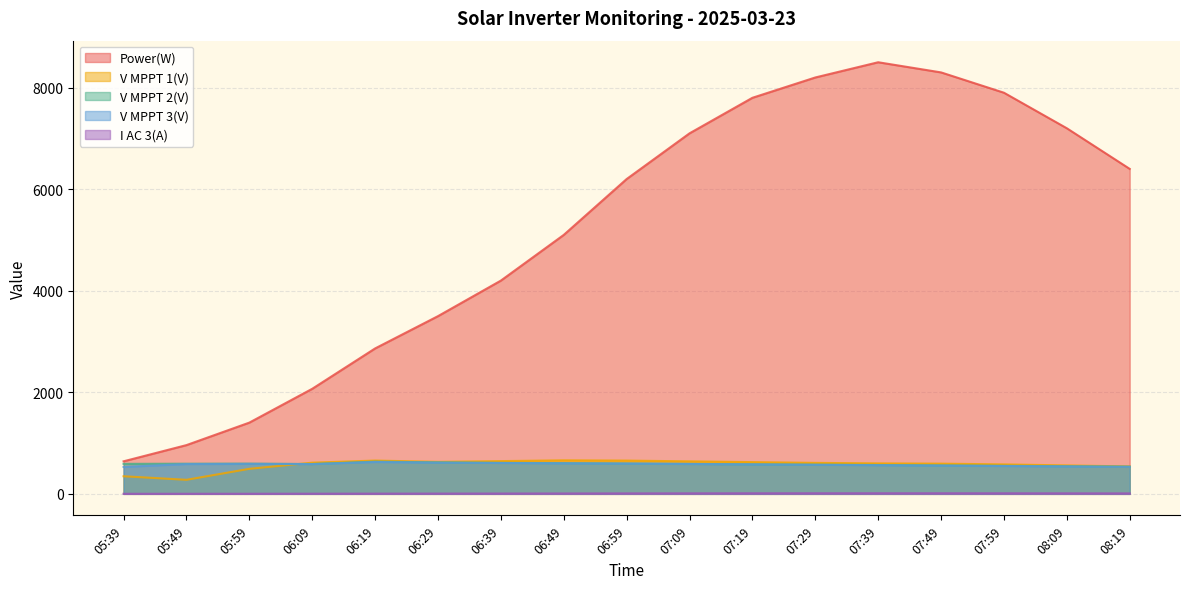

True or false: Power(W) has a value of 8505.3 at 06:49.

False